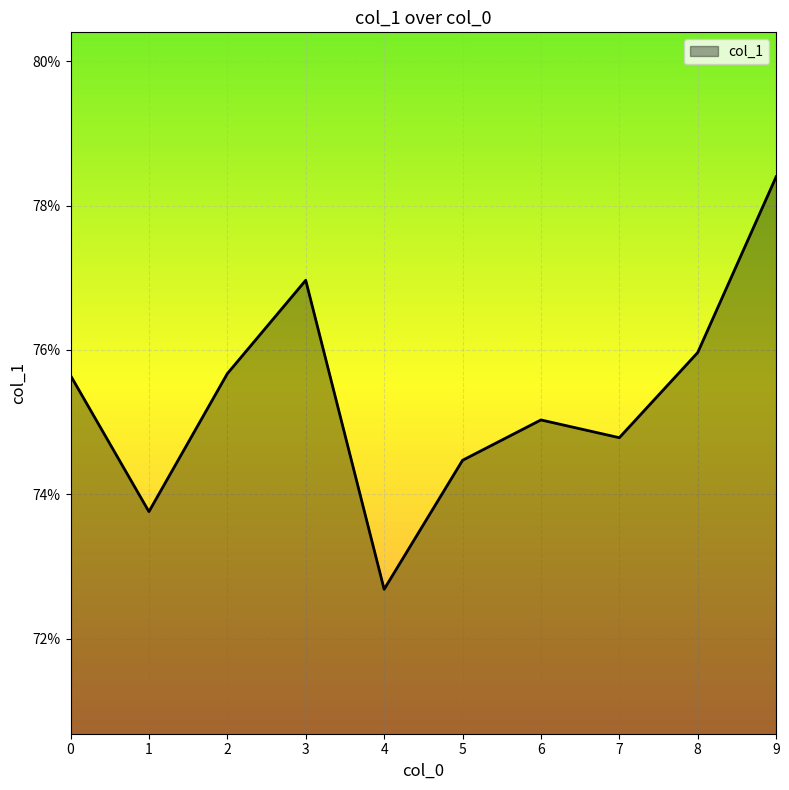

Is this an area chart (filled region under the line)?

Yes